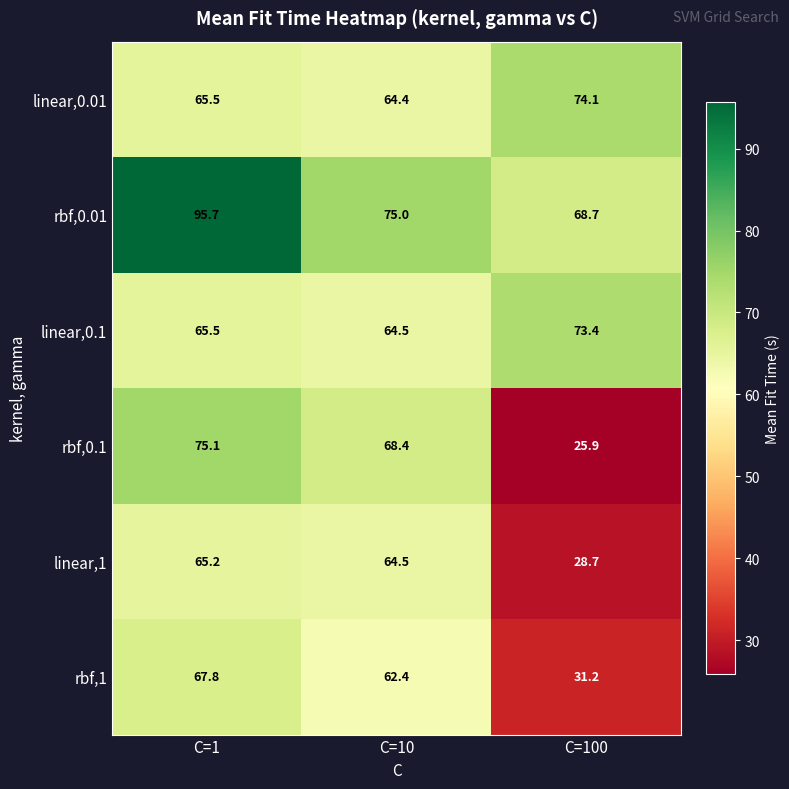

Count the number of data series in this chart.

6